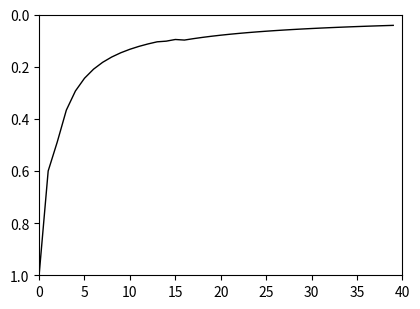

What is the greatest value displayed?

1.0